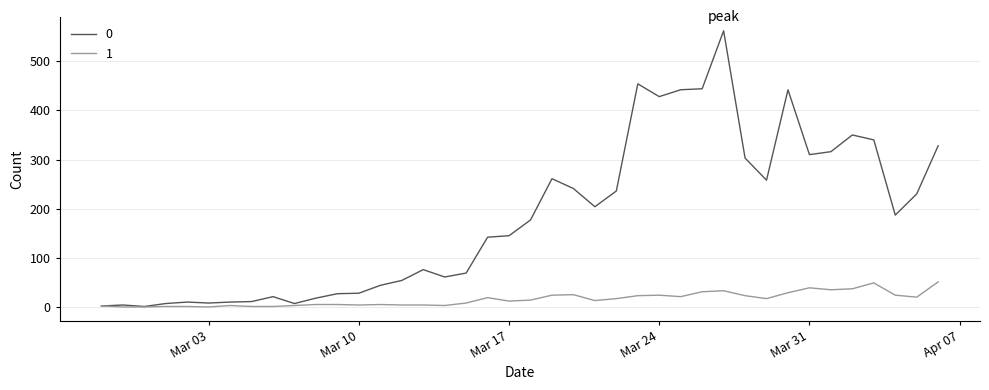

What are all the series names shown in the legend?

0, 1